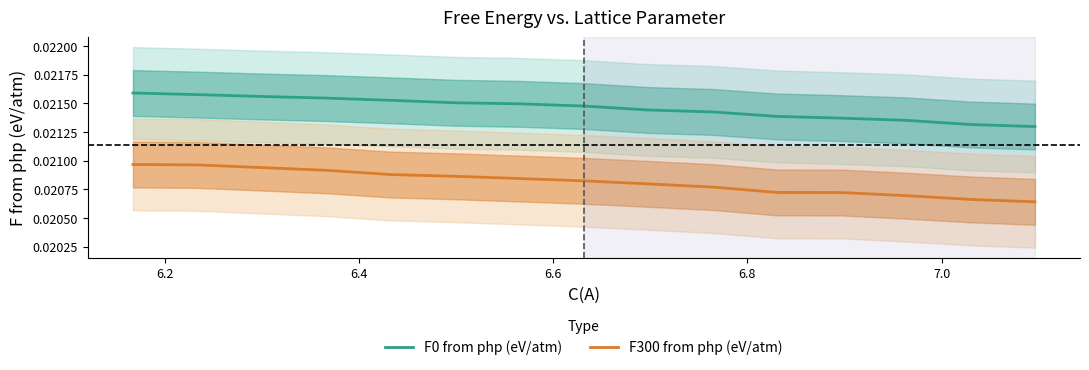

Which series has the largest range (max minus min)?

F300 from php (eV/atm)